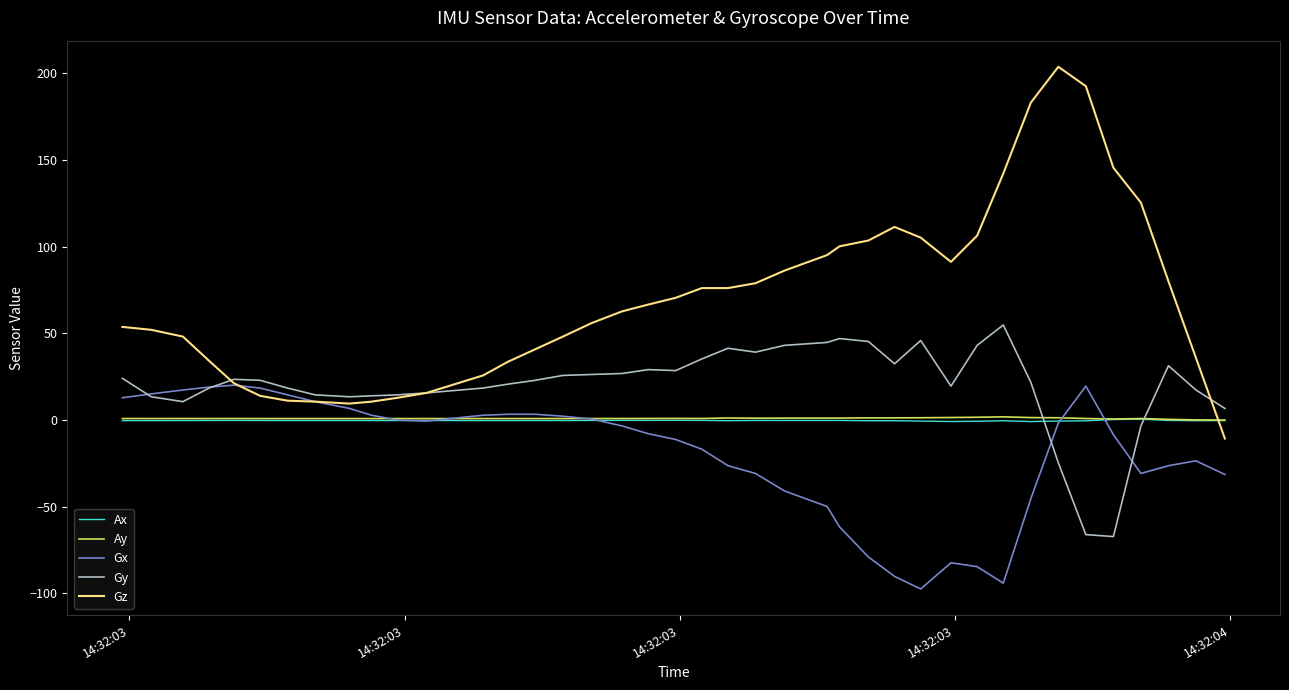

What are all the series names shown in the legend?

Ax, Ay, Gx, Gy, Gz